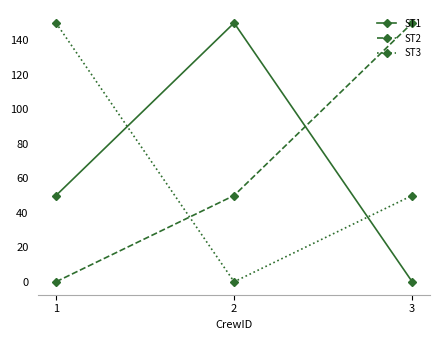

At 3, list the series in order from largest to smallest.

ST2, ST3, ST1